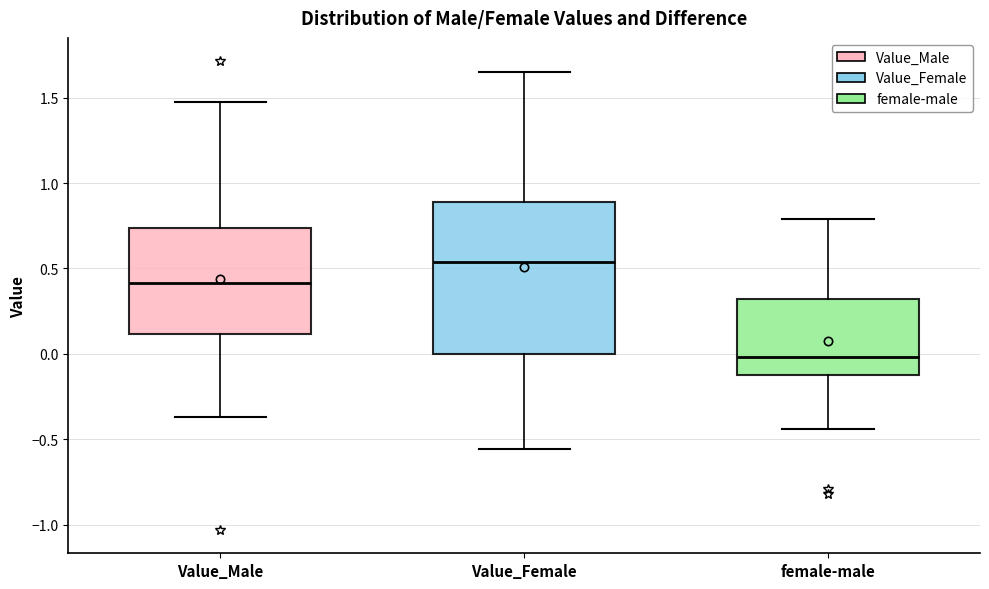

Comparing the boxes themselves (not the whiskers), which one is the tallest?

Value_Female